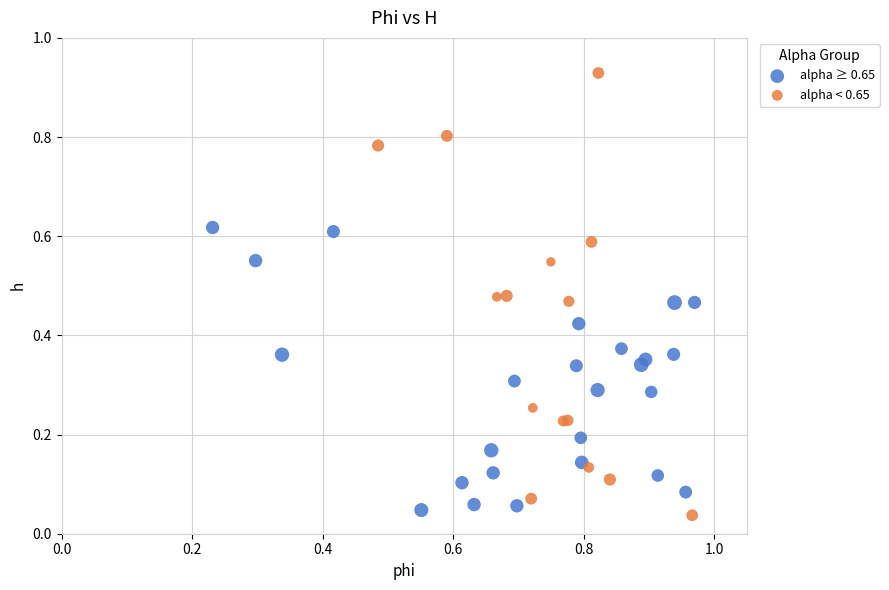

Which series has the largest Y range (max minus min)?

alpha < 0.65